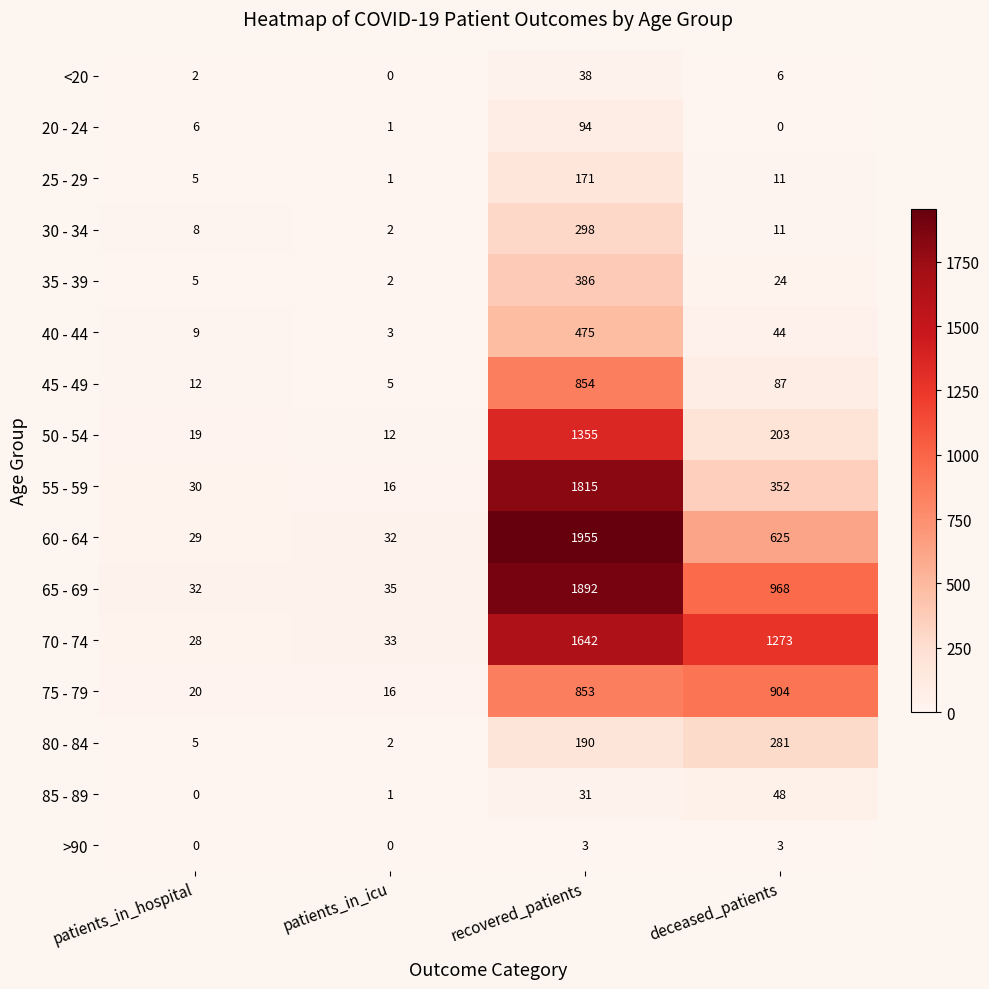

Which series has the largest total across all categories?

70 - 74